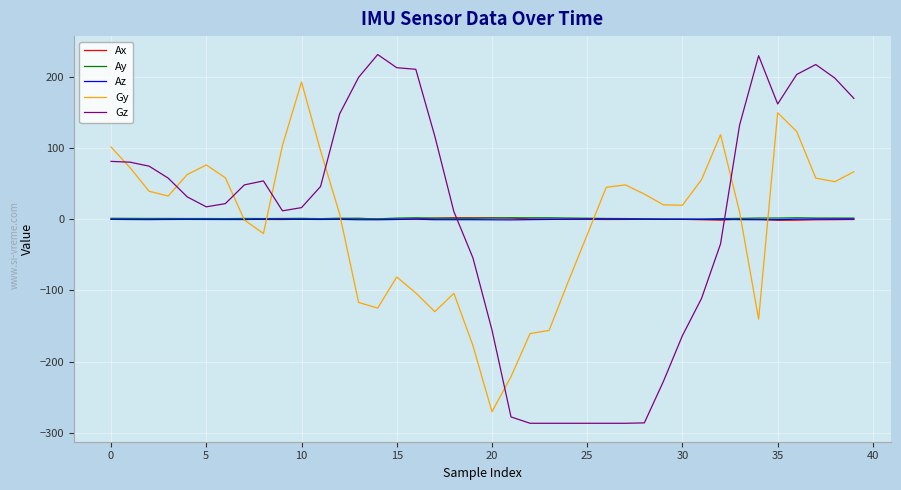

Which series has the largest range (max minus min)?

Gz